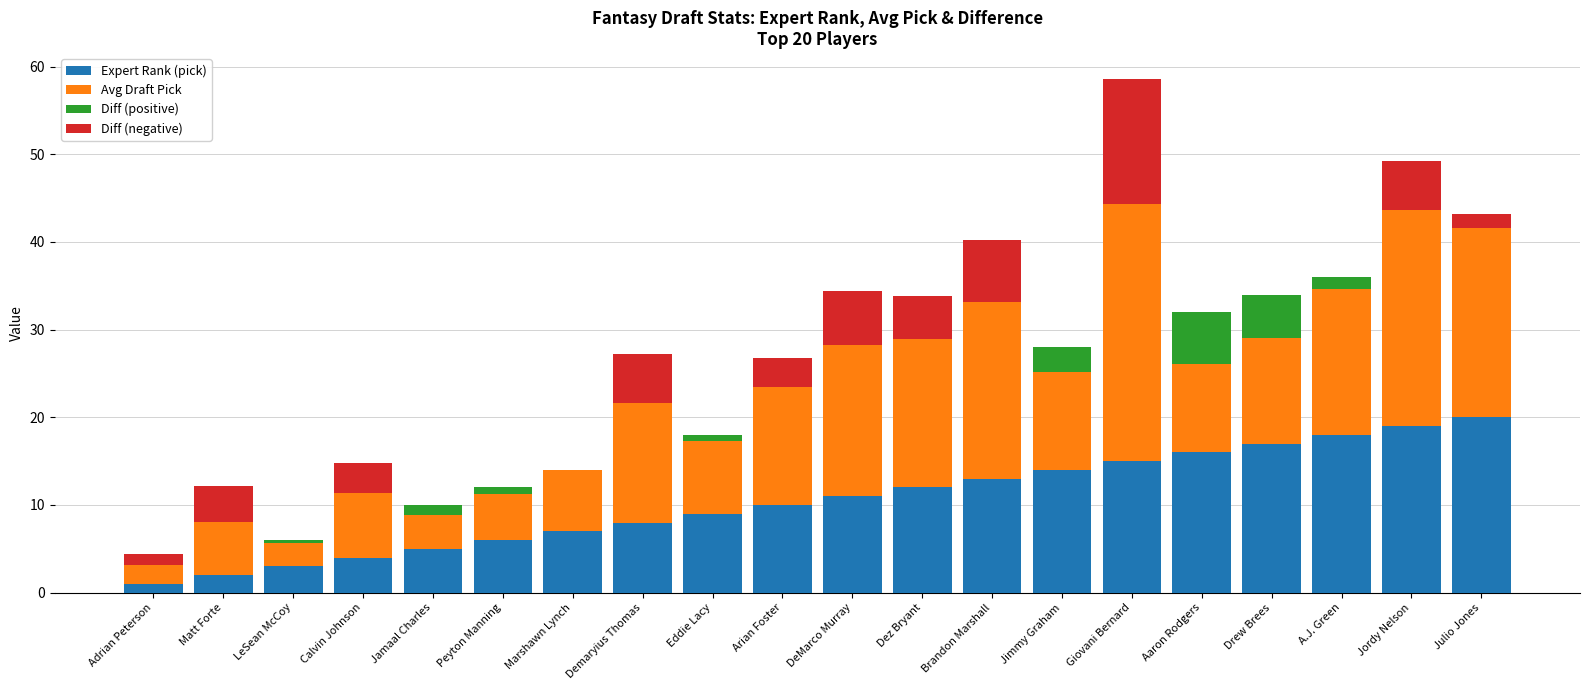

What value does the Expert Rank (pick) series have at Jimmy Graham?

14.0